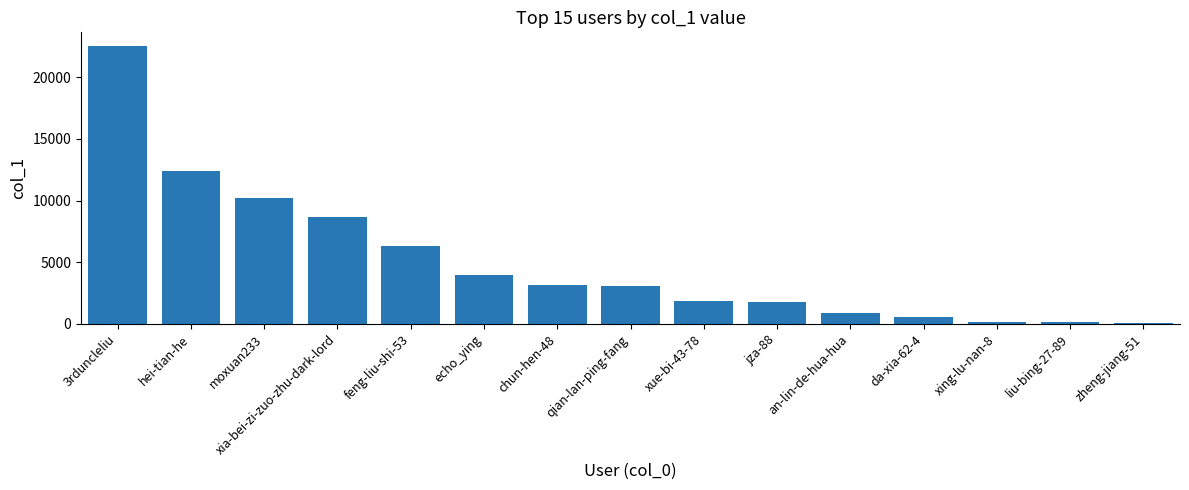

What is the sum of all values?

75486